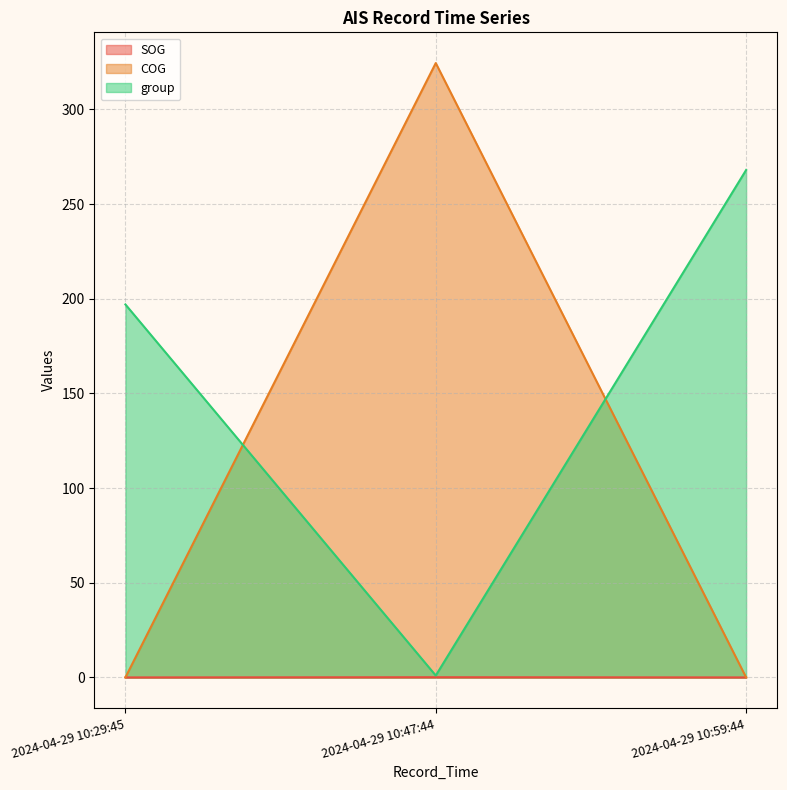

At which category is the sum across all series the highest?

2024-04-29 10:47:44